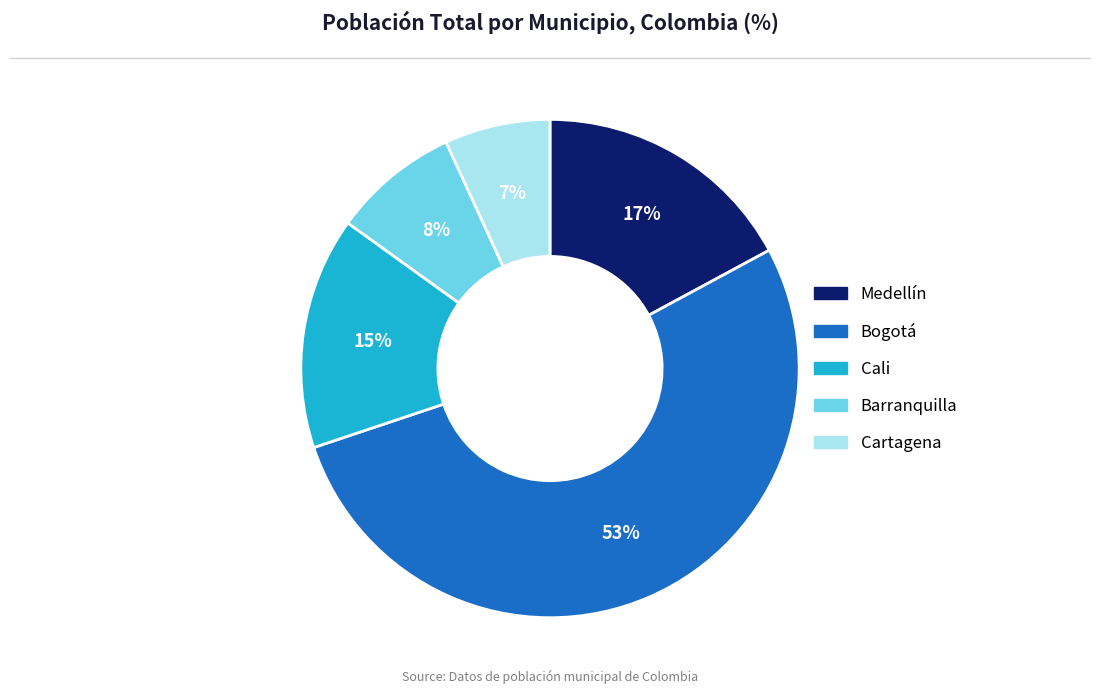

Is it true that Cartagena is 7% of the pie?

True